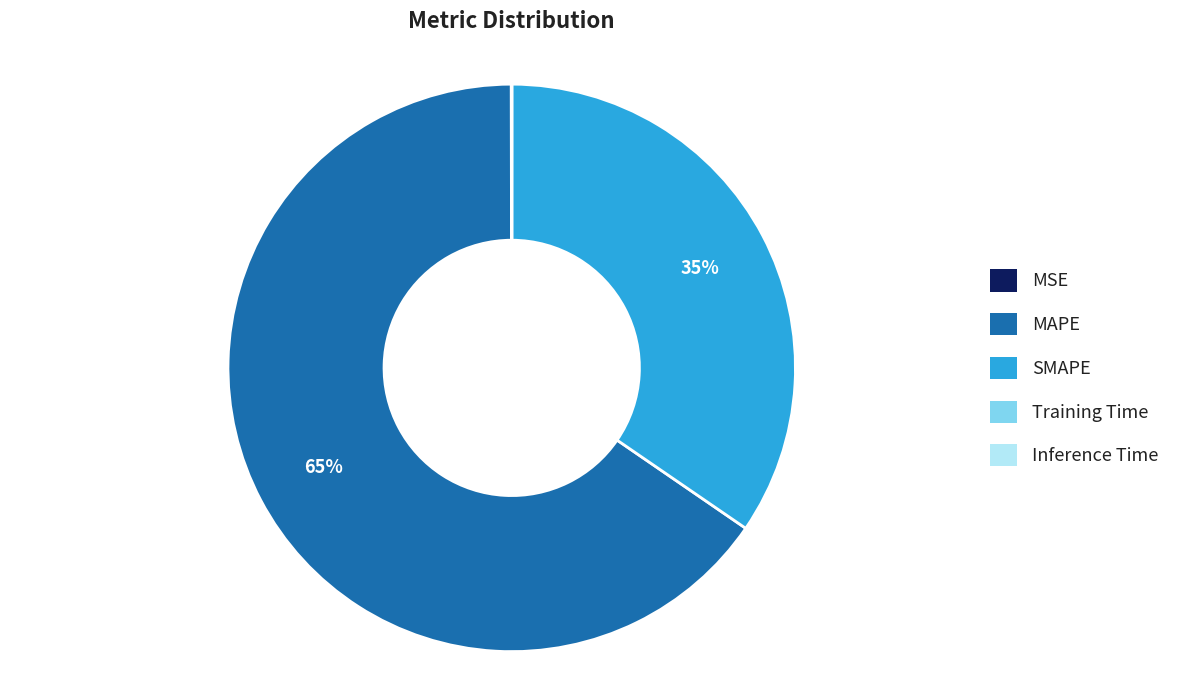

What is the largest slice in the pie chart?

MAPE